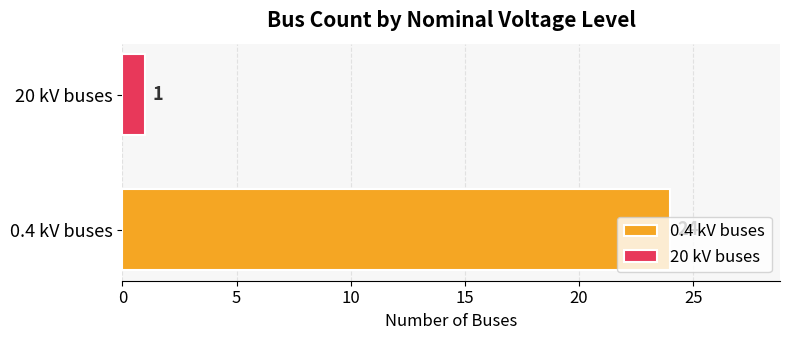

Are the bars grouped side by side (vs. stacked)?

No